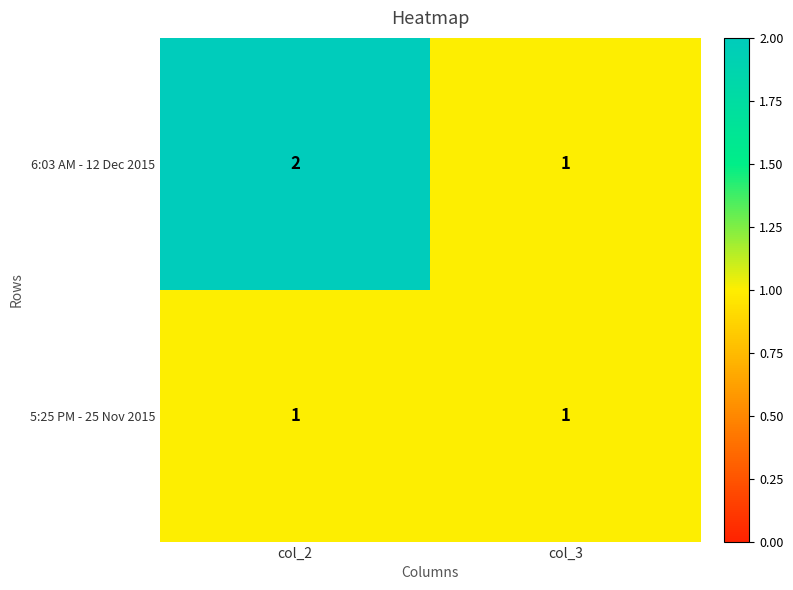

Rank the series by their maximum value, from lowest to highest.

5:25 PM - 25 Nov 2015, 6:03 AM - 12 Dec 2015